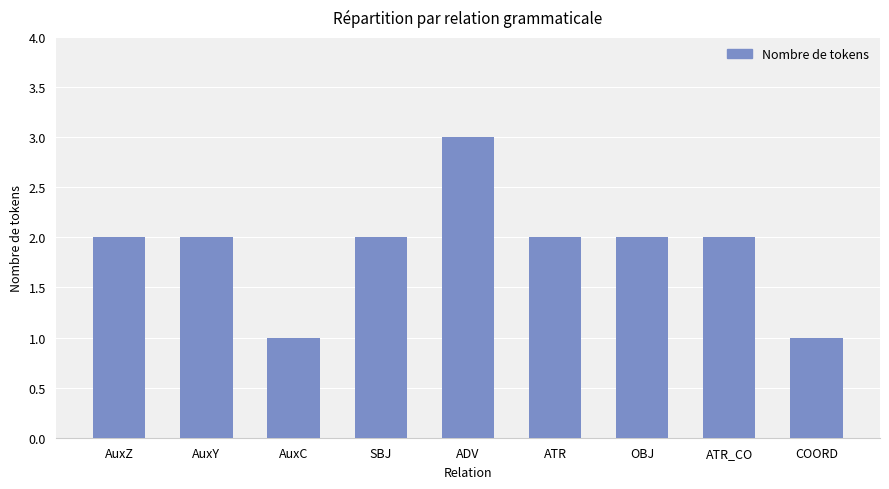

Reading right to left, list all the values displayed in this chart.

COORD=1	ATR_CO=2	OBJ=2	ATR=2	ADV=3	SBJ=2	AuxC=1	AuxY=2	AuxZ=2